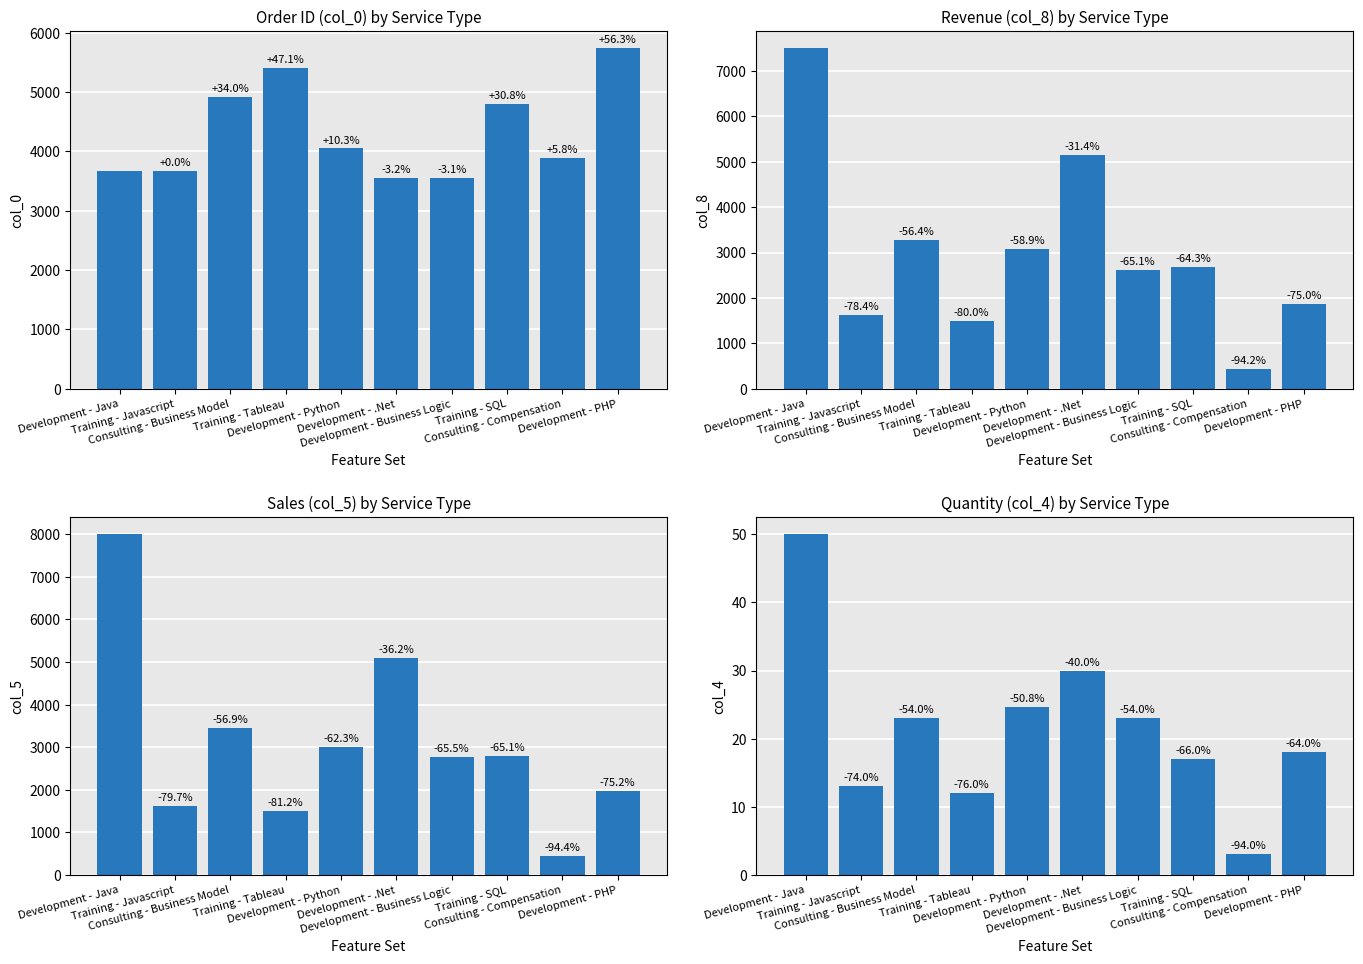

Is the value of col_8 at Training - SQL greater than the value of col_0 at Training - Javascript?

No